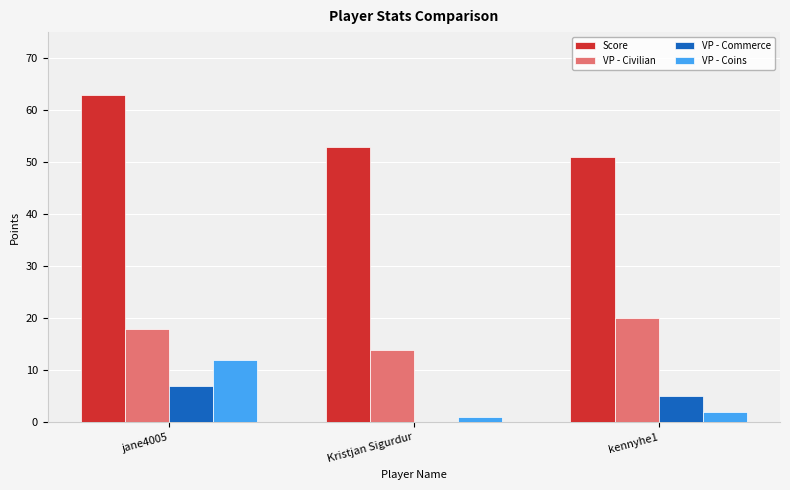

What is the spread (max minus min) of values at Kristjan Sigurdur?

53